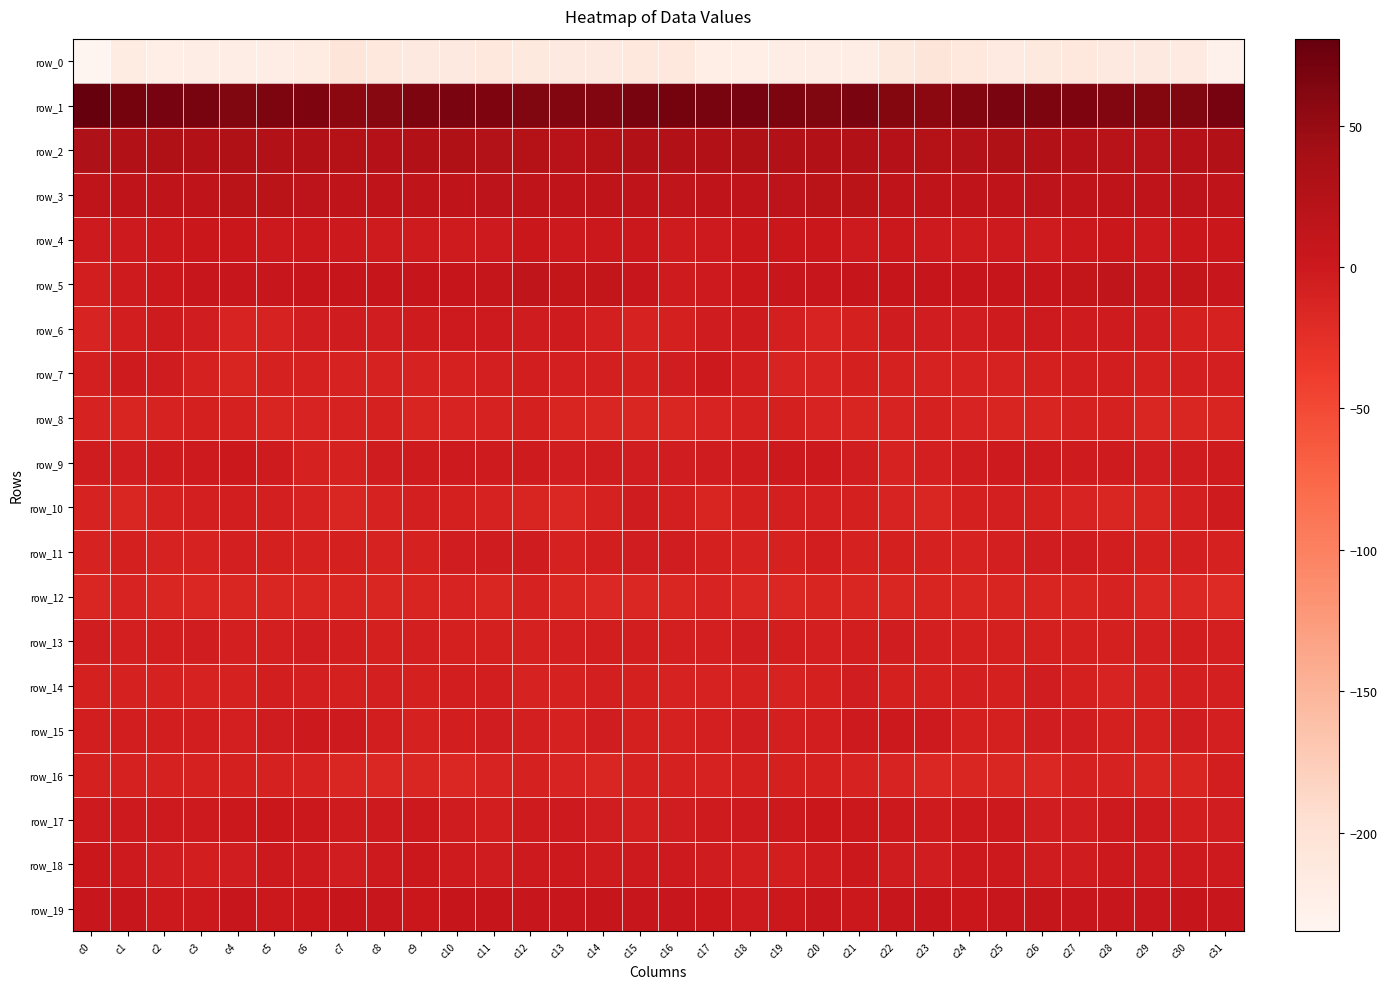

The row_2 series shows 54.5 at c0. True or false?

False